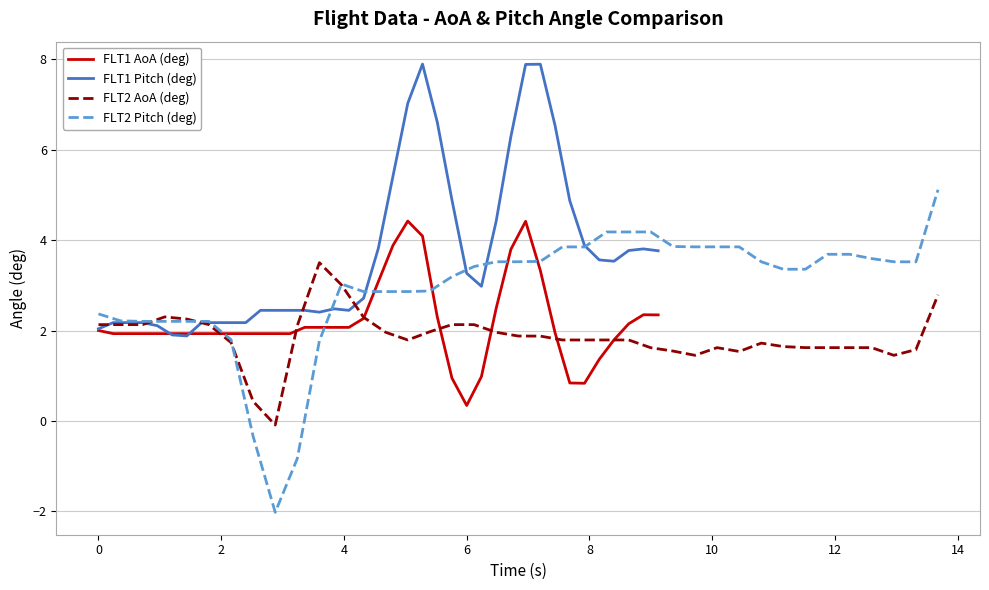

What is the minimum value for FLT1 AoA (deg)?

0.3